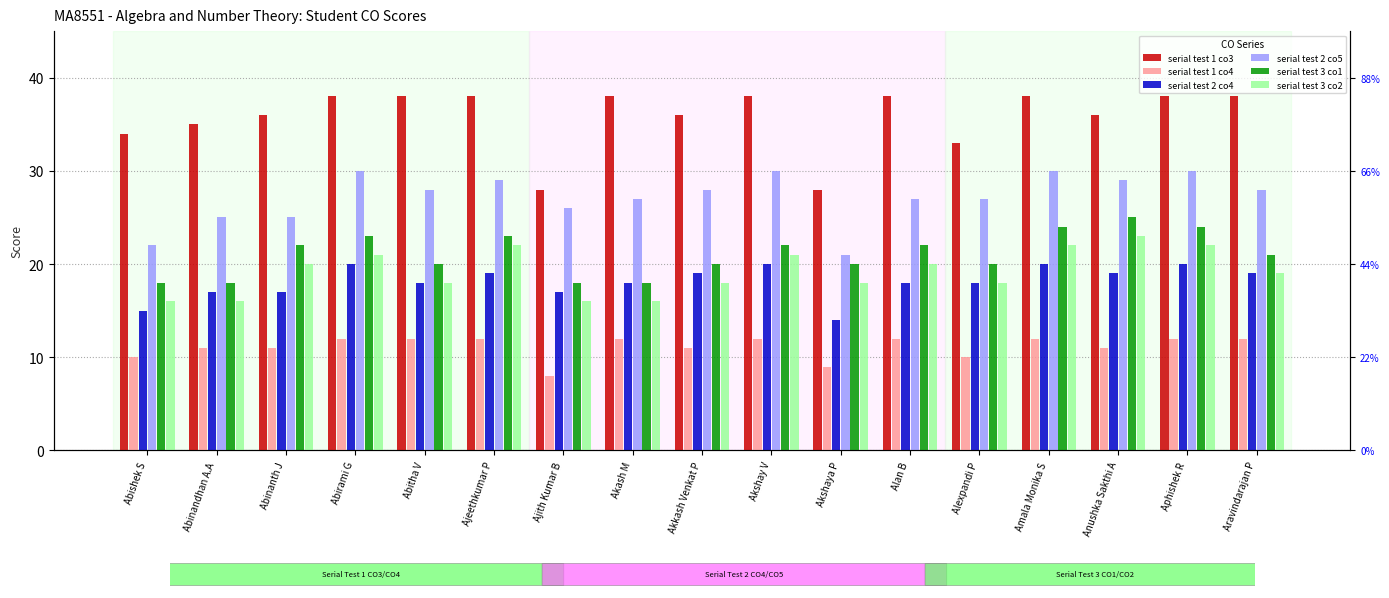

Reading left to right, extract all data points from this chart.

serial test 1 co3: 34	35	36	38	38	38	28	38	36	38	28	38	33	38	36	38	38
serial test 1 co4: 10	11	11	12	12	12	8	12	11	12	9	12	10	12	11	12	12
serial test 2 co4: 15	17	17	20	18	19	17	18	19	20	14	18	18	20	19	20	19
serial test 2 co5: 22	25	25	30	28	29	26	27	28	30	21	27	27	30	29	30	28
serial test 3 co1: 18	18	22	23	20	23	18	18	20	22	20	22	20	24	25	24	21
serial test 3 co2: 16	16	20	21	18	22	16	16	18	21	18	20	18	22	23	22	19